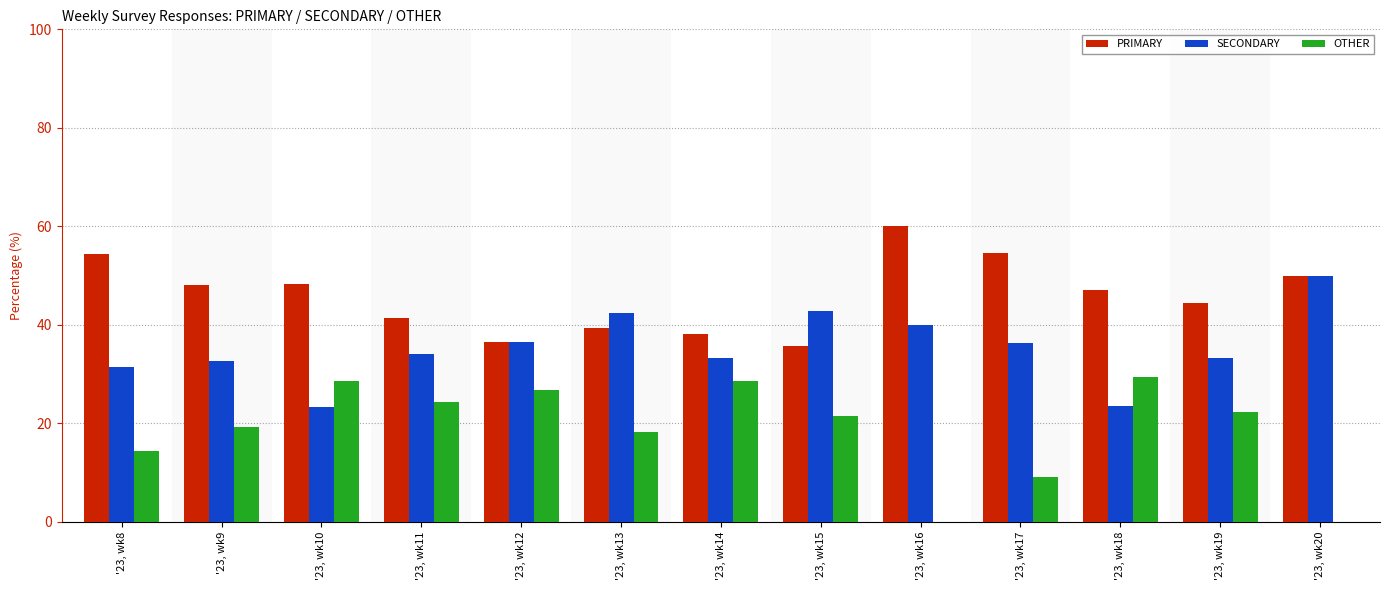

How many groups of bars are there?

13